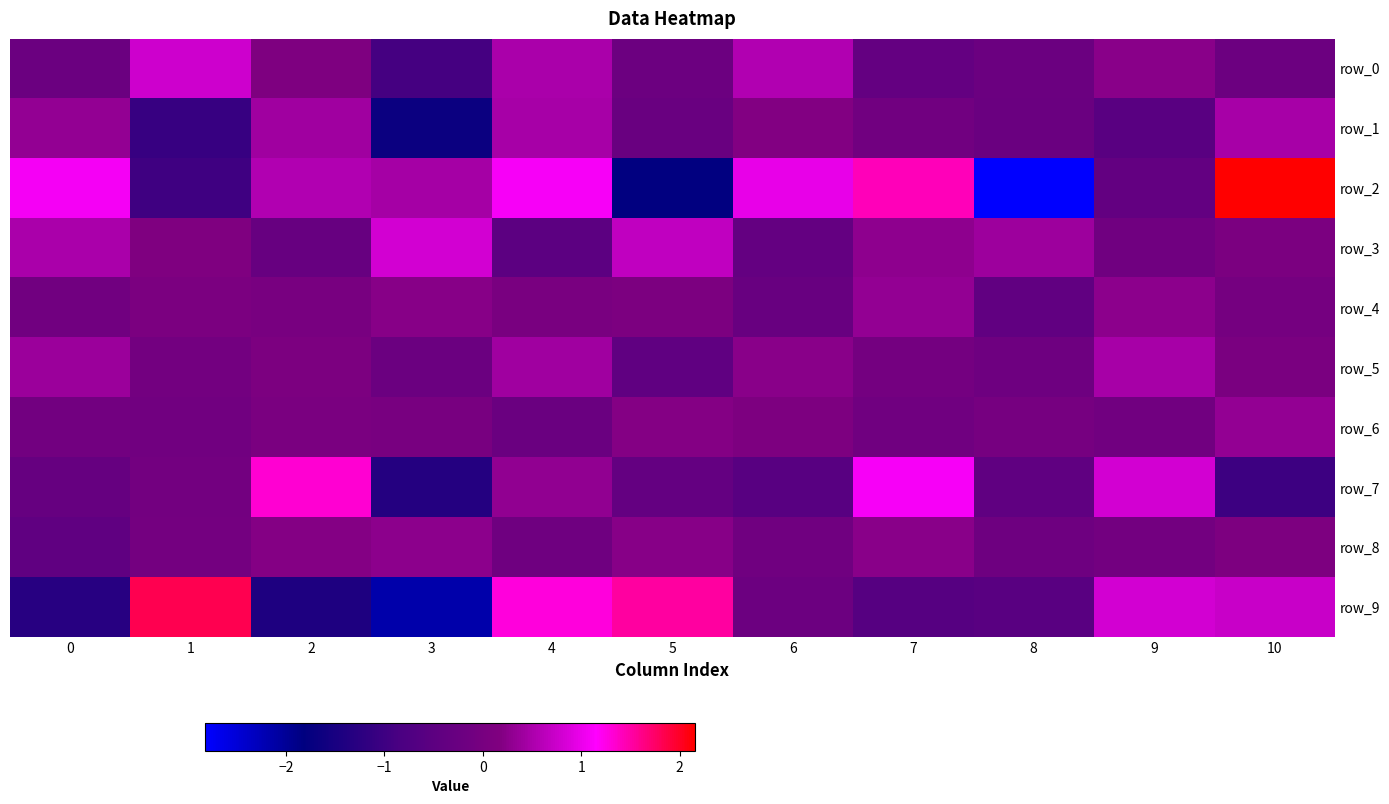

At how many categories does at least one series exceed -2?

11